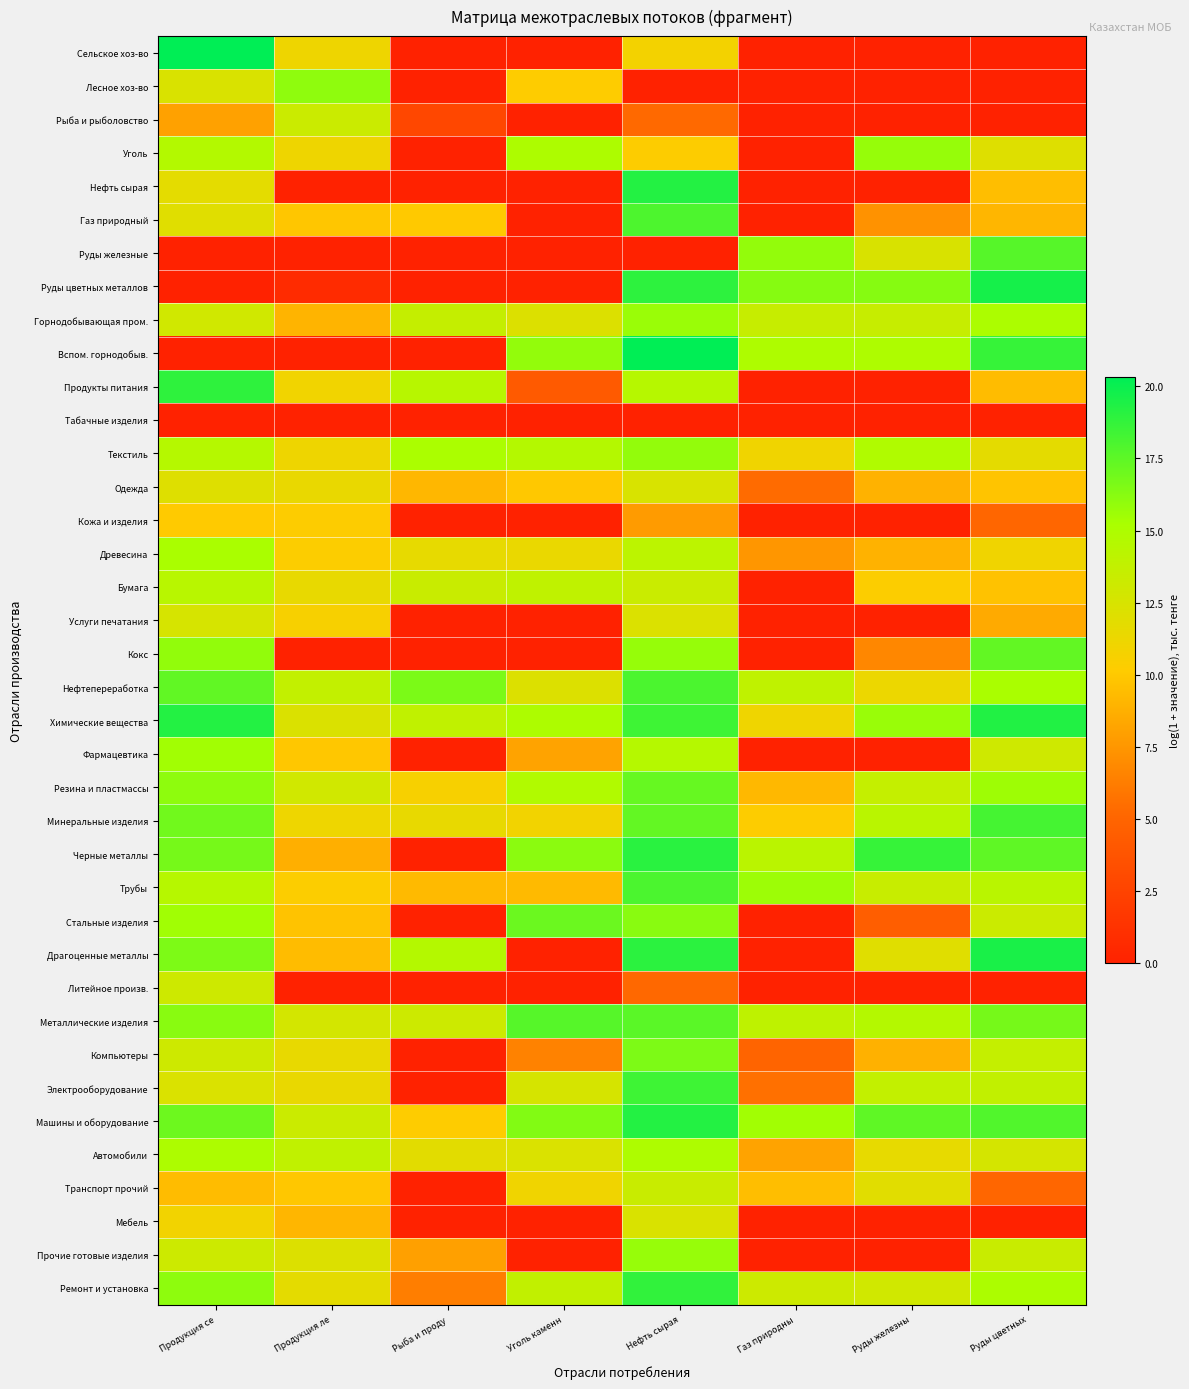

At Руды цветных, list the series in order from smallest to largest.

Сельское хоз-во, Лесное хоз-во, Рыба и рыболовство, Табачные изделия, Литейное произв., Мебель, Транспорт прочий, Кожа и изделия, Услуги печатания, Газ природный, Продукты питания, Нефть сырая, Бумага, Одежда, Древесина, Текстиль, Уголь, Автомобили, Фармацевтика, Стальные изделия, Прочие готовые изделия, Компьютеры, Электрооборудование, Трубы, Ремонт и установка, Горнодобывающая пром., Нефтепереработка, Резина и пластмассы, Металлические изделия, Кокс, Черные металлы, Руды железные, Машины и оборудование, Минеральные изделия, Вспом. горнодобыв., Химические вещества, Драгоценные металлы, Руды цветных металлов